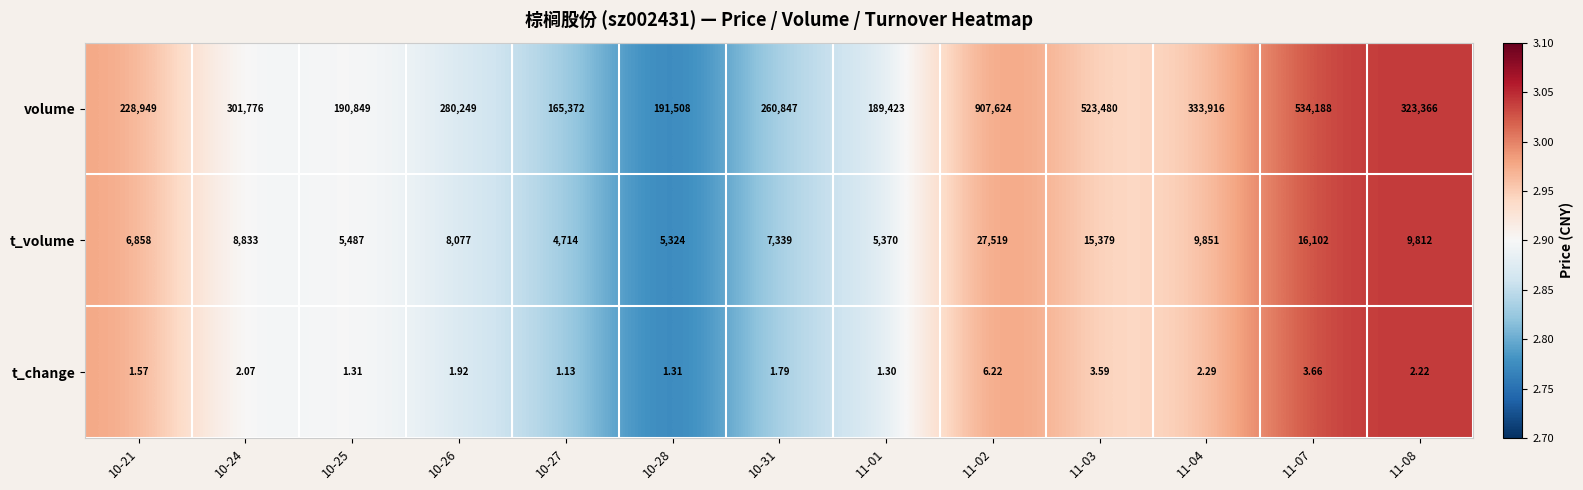

Which series has the largest total across all categories?

volume